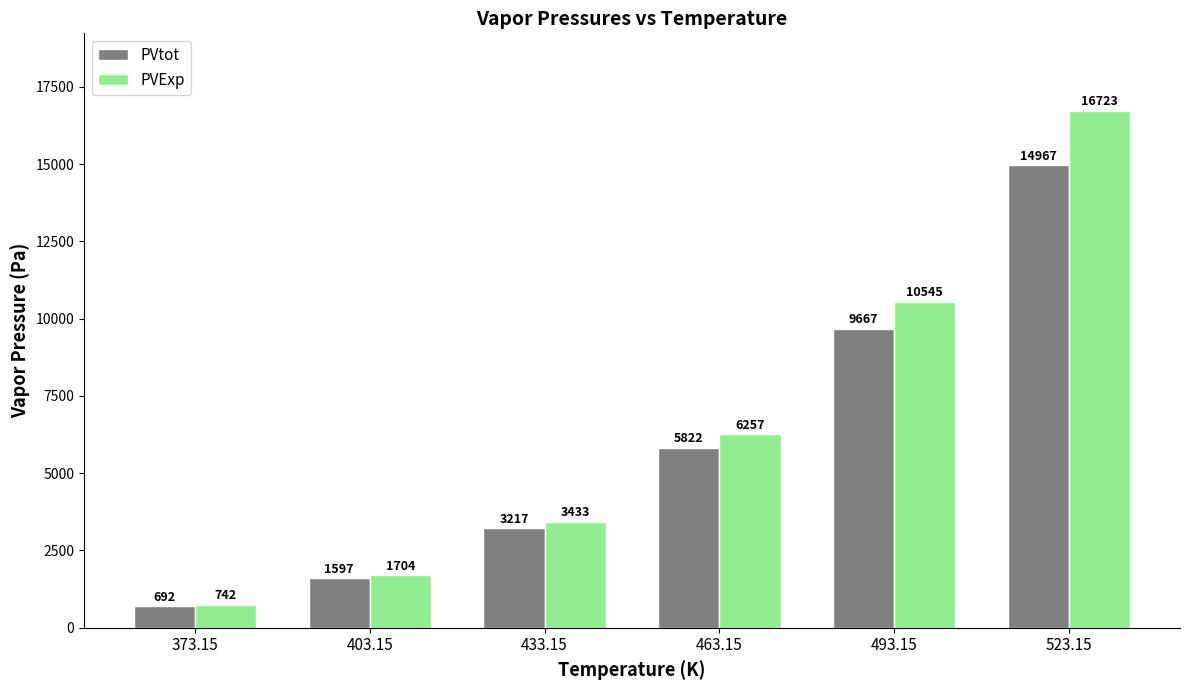

What is the value of the PVtot bar at the 1st from the left?

691.9